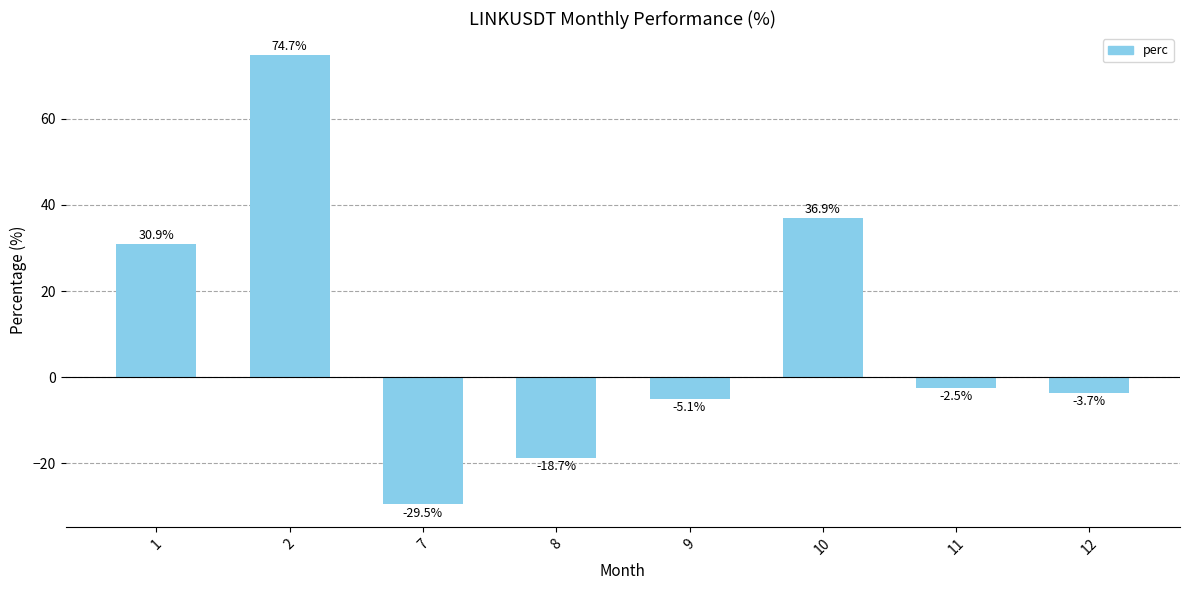

Reading left to right, extract all data points from this chart.

30.9	74.7	-29.5	-18.7	-5.1	36.9	-2.5	-3.7